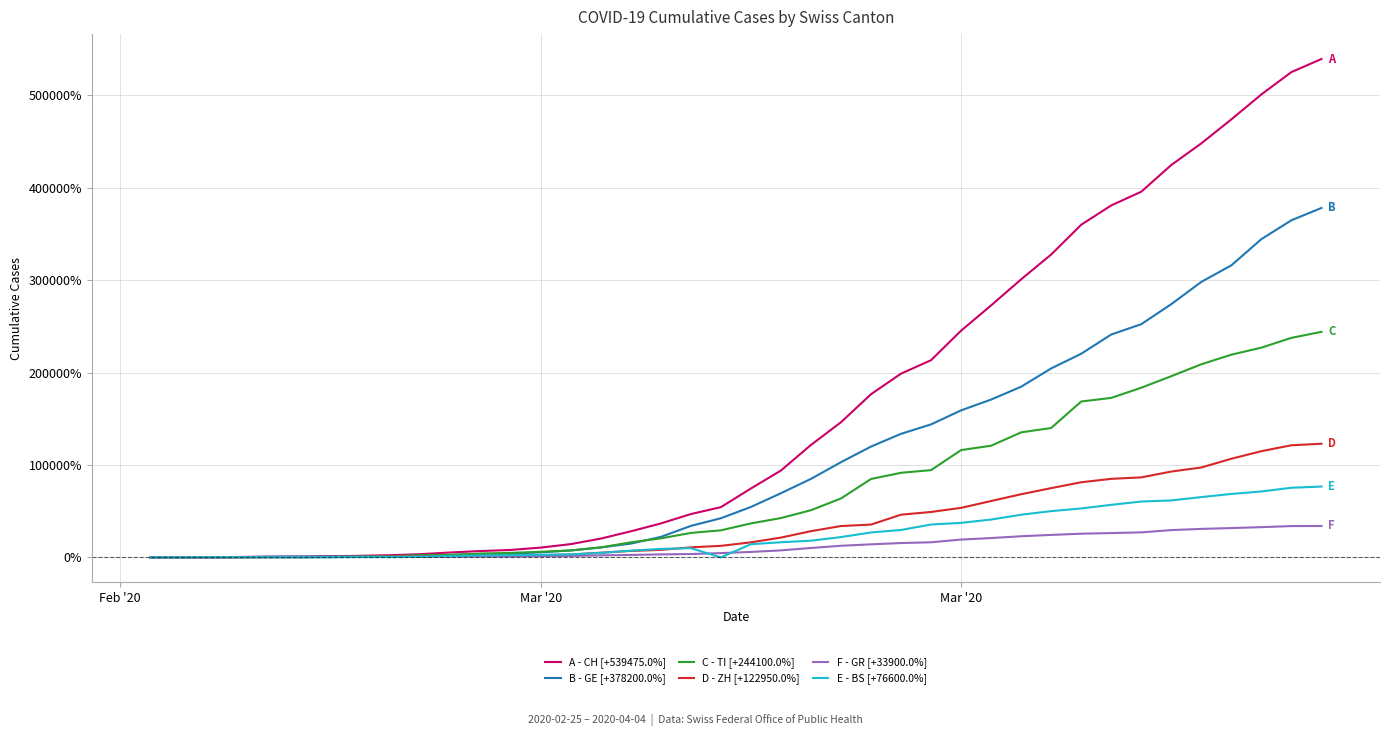

What is the greatest value displayed?

539475